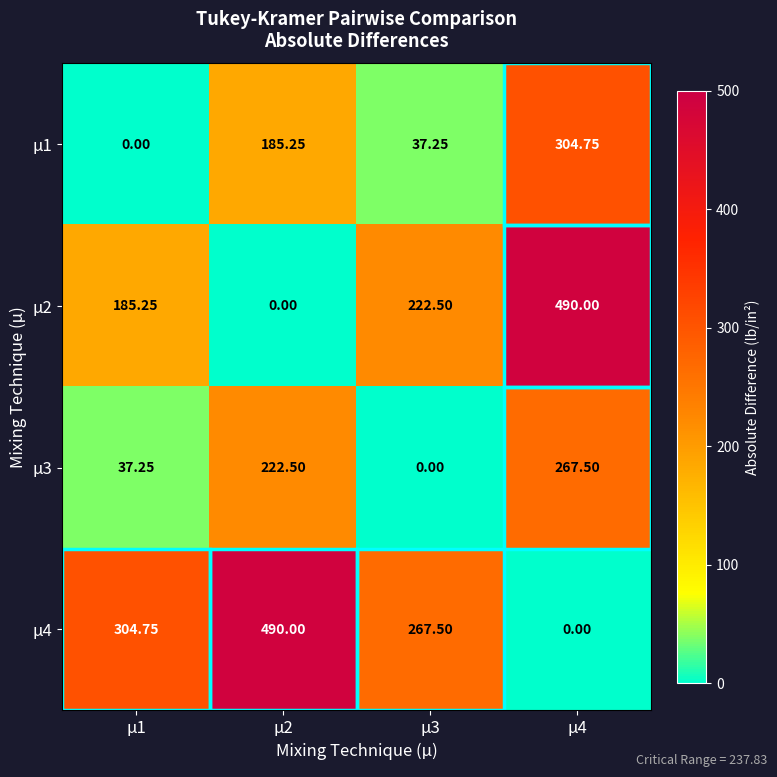

How many positive values does the µ2 series have?

3